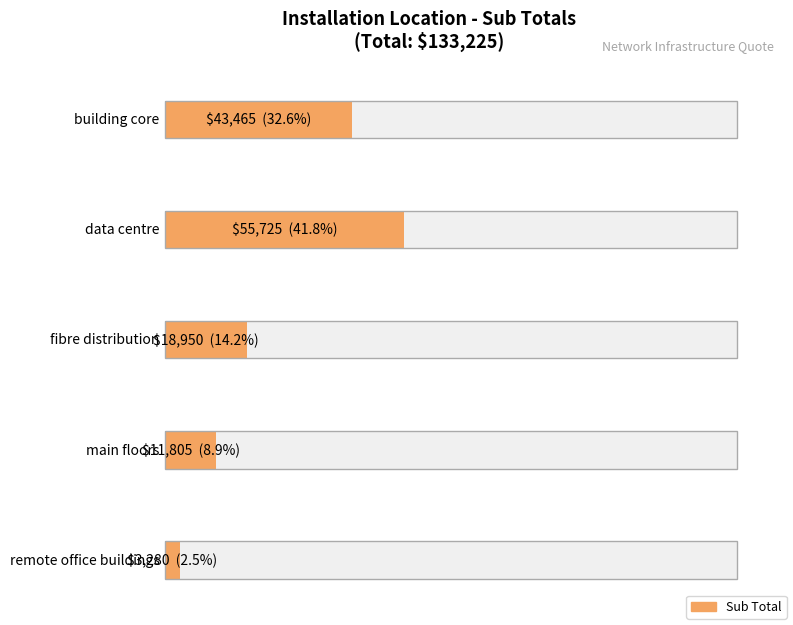

The value at main floors is 8119. True or false?

False